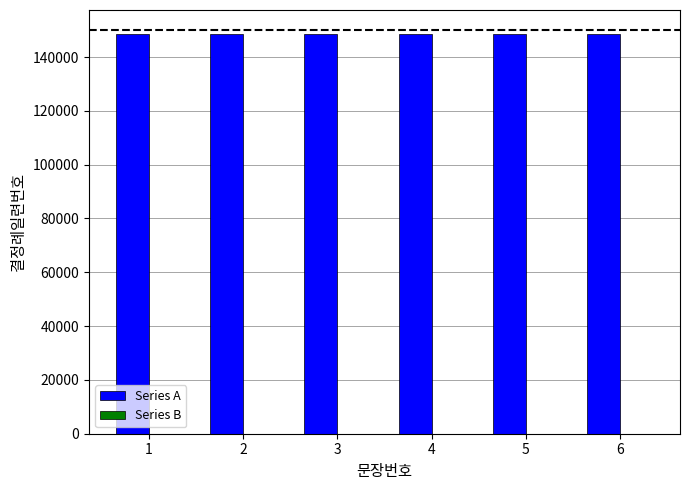

What is the sum of all Series A values?

891006